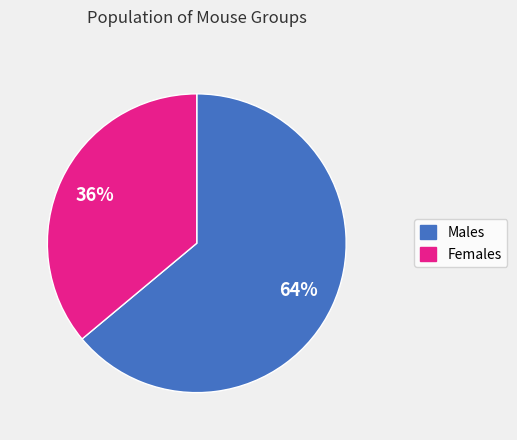

To the nearest percent, what is the average slice percentage?

50%